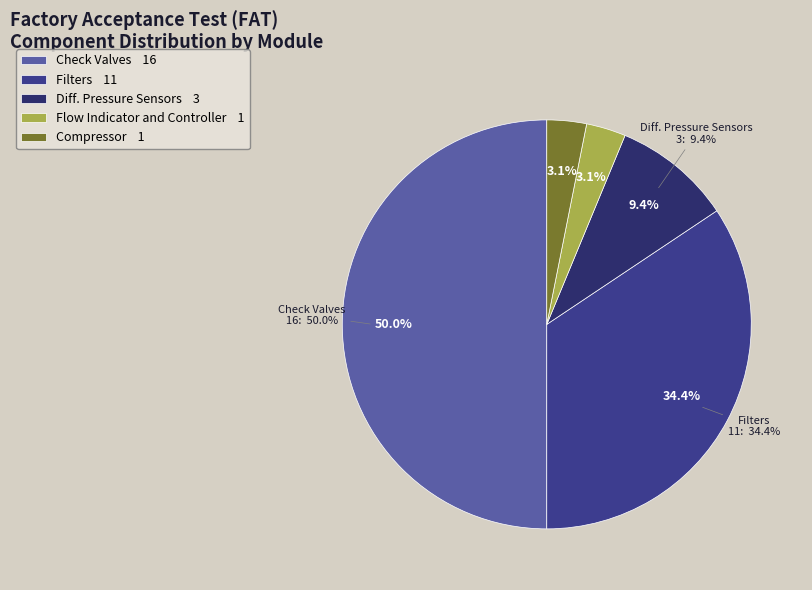

Combined, do Flow Indicator and Controller and Compressor account for over 50%?

No